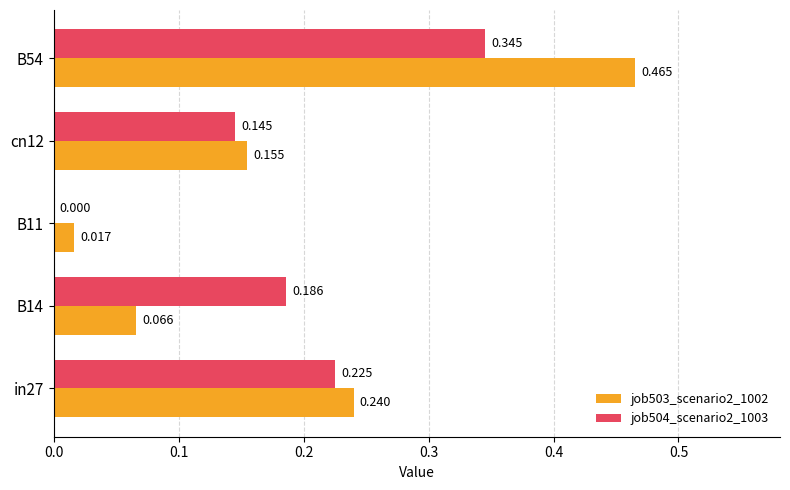

At which label does job503_scenario2_1002 reach its peak?

B54